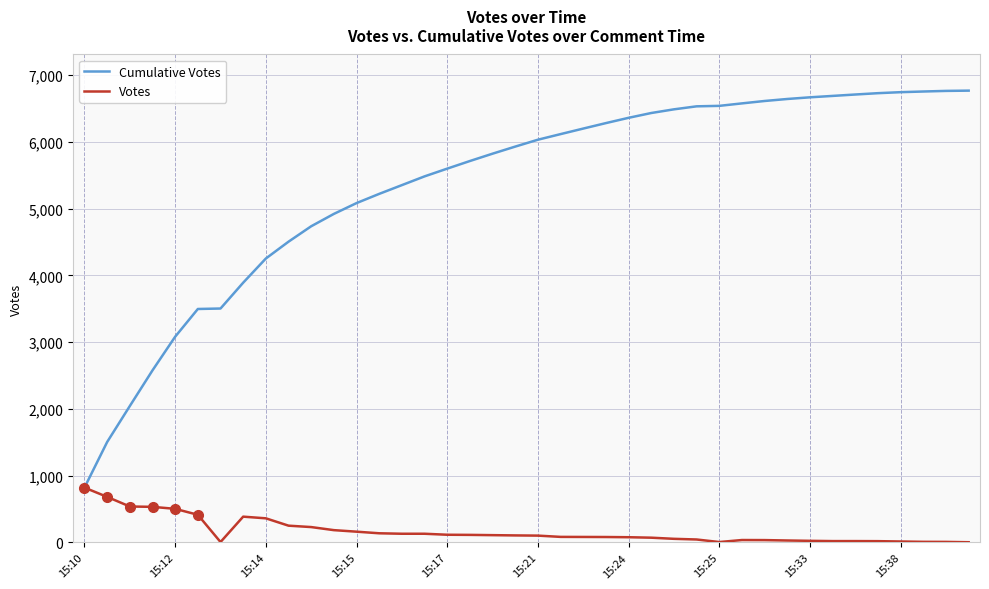

What is the lowest value of the Cumulative Votes series?

822